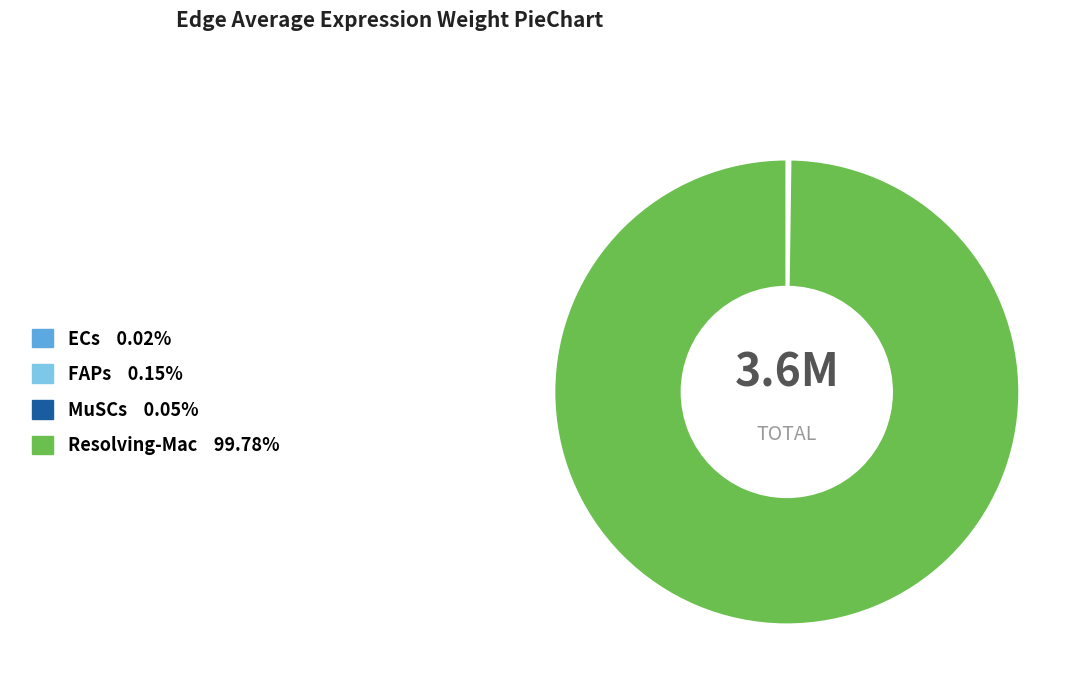

Does any single category account for the majority?

Yes